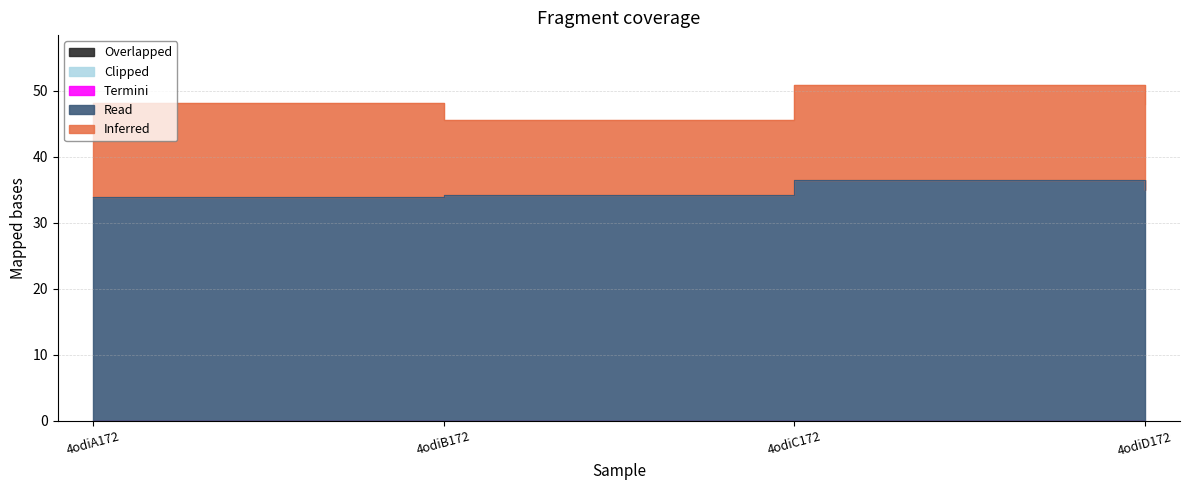

What are all the series names shown in the legend?

Inferred, Read, Overlapped, Termini, Clipped